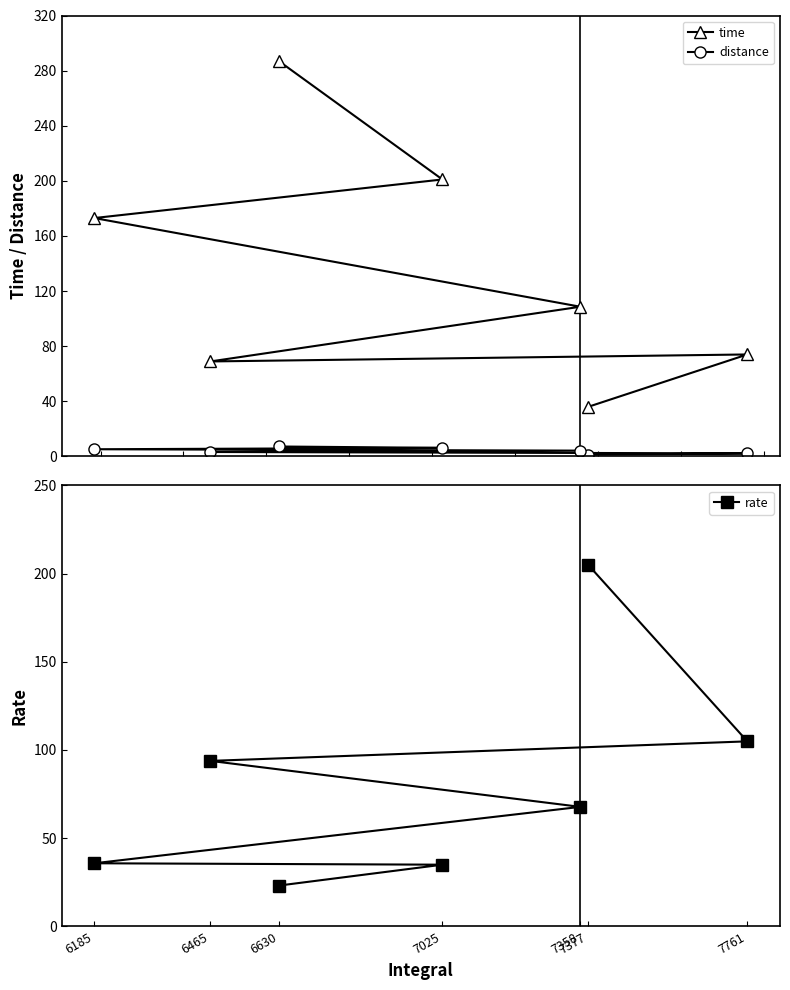

What is the average value of the distance series?

4.2